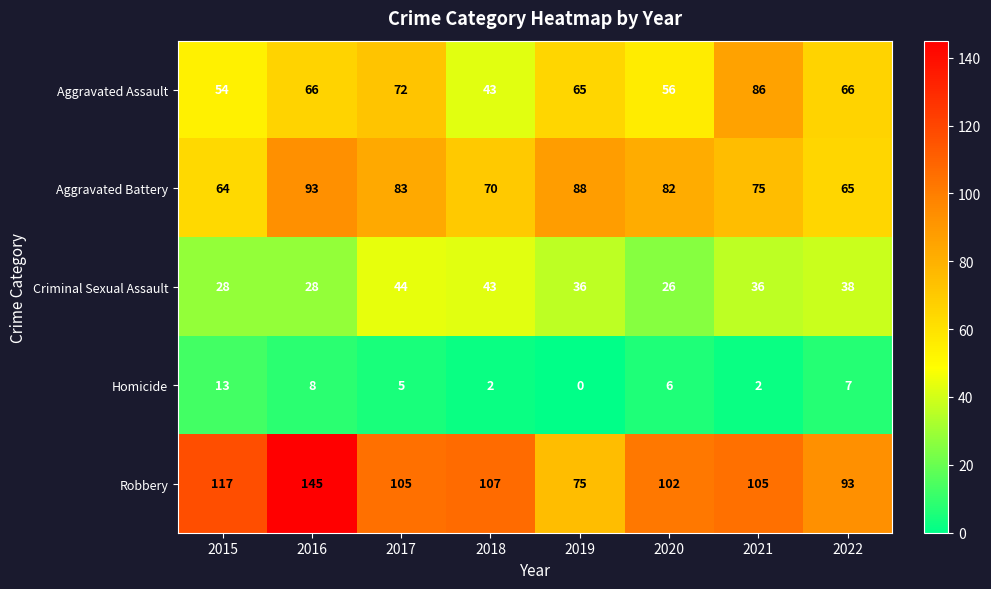

How many series are shown in this chart?

5